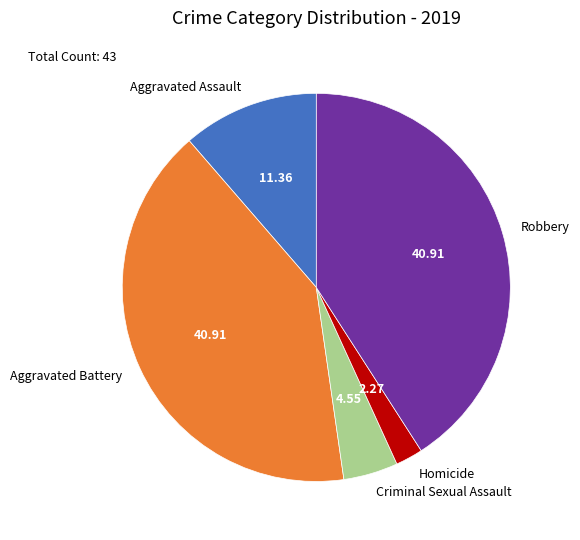

Between Robbery and Aggravated Assault, which is larger?

Robbery